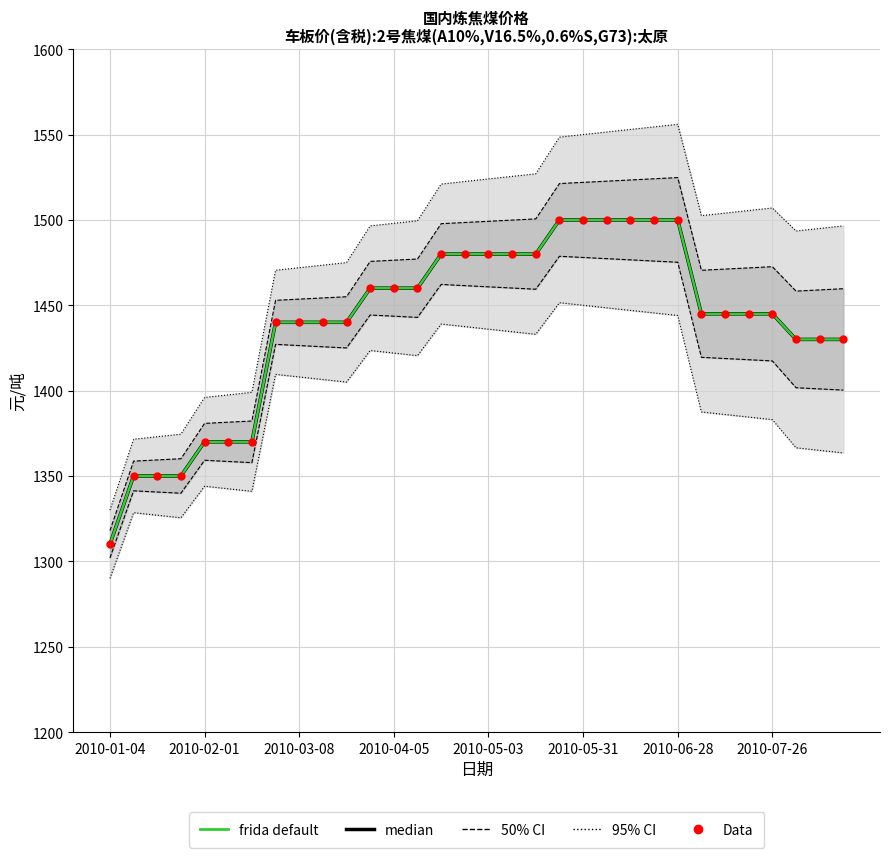

What is the total value across all series at 2010-06-28?

4500